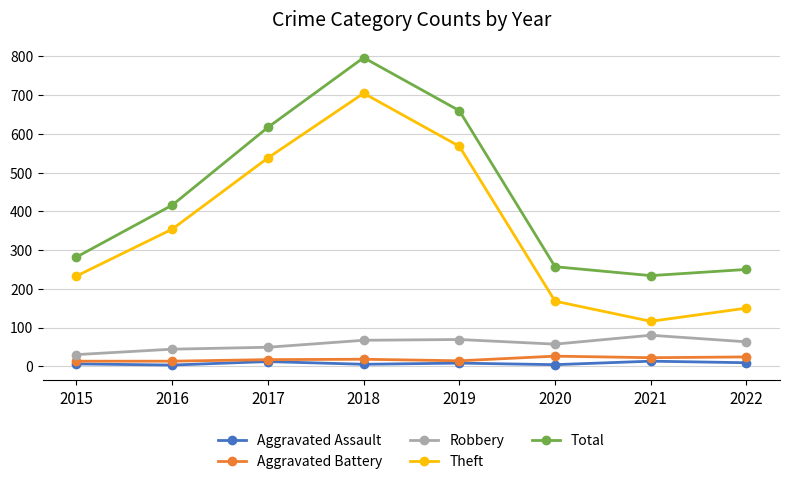

In Robbery, how many points are higher than both neighbors (excluding endpoints)?

2